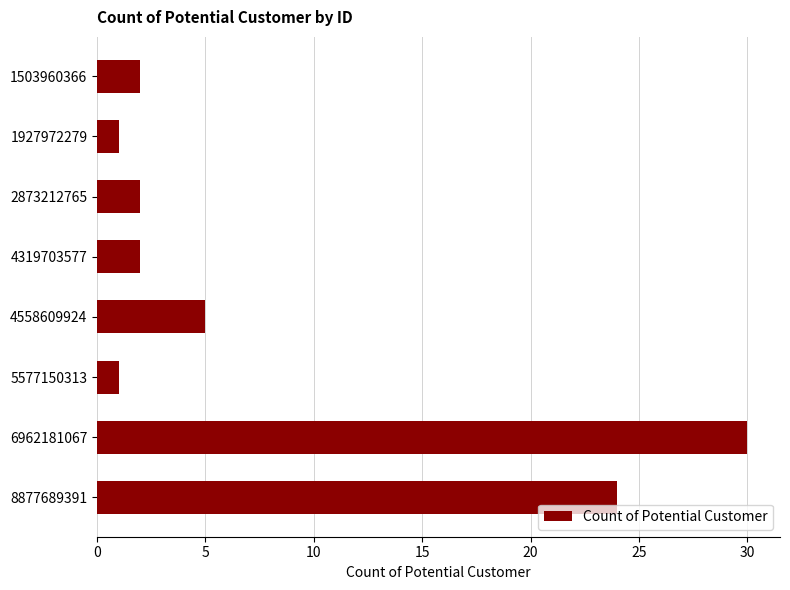

Reading top to bottom, transcribe all the data shown in this chart.

2	1	2	2	5	1	30	24